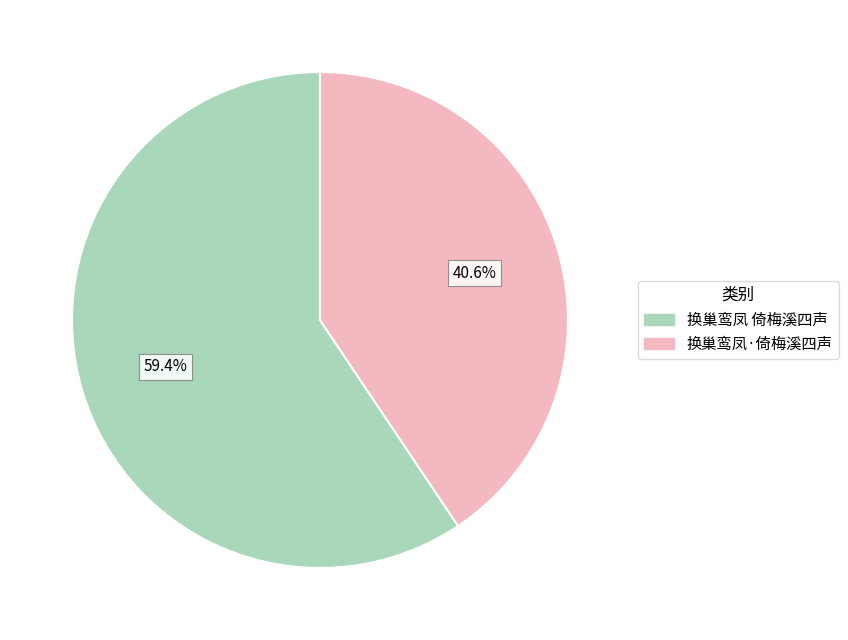

True or false: 换巢鸾凤 倚梅溪四声 accounts for 59% of the total.

True